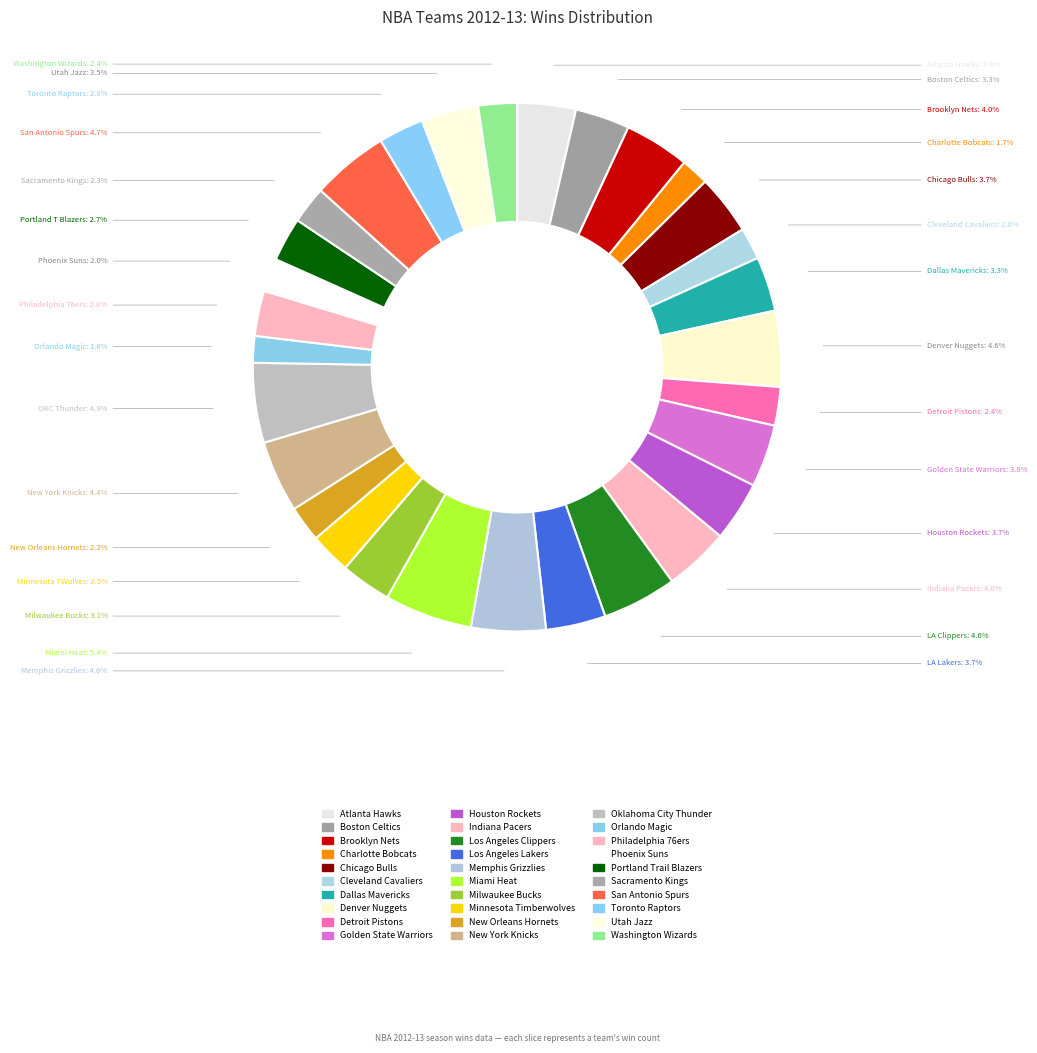

How many slices are in this pie chart?

30